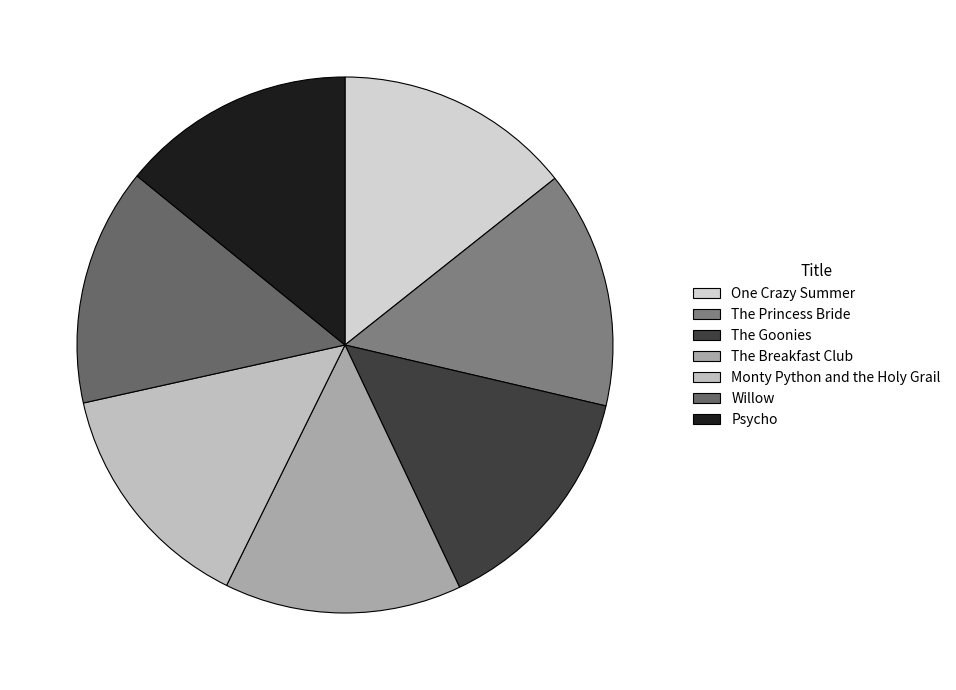

Is it true that One Crazy Summer is 21% of the pie?

False